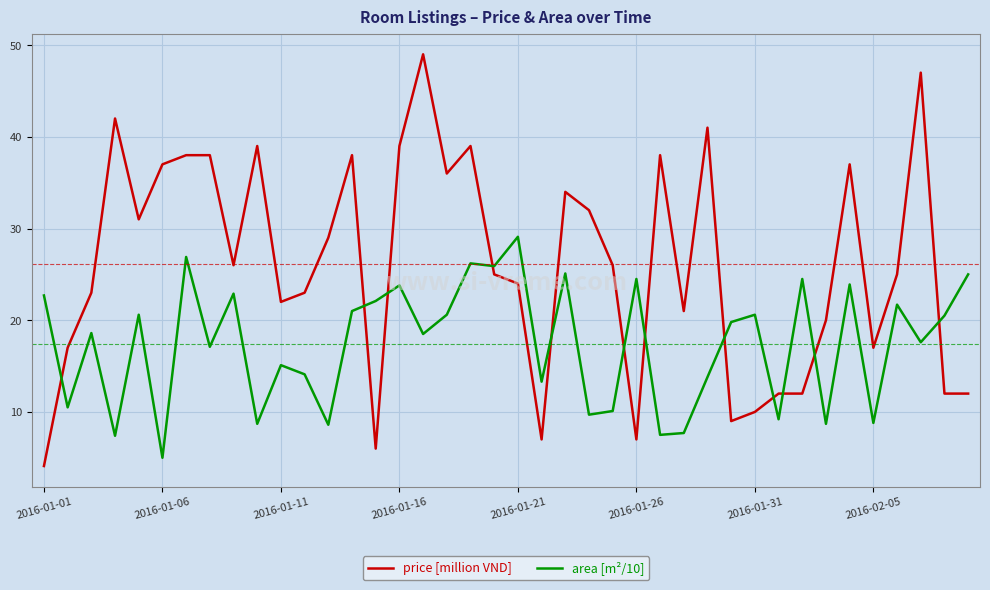

What is the difference between the maximum and minimum values in the area [m²/10] series?

24.1